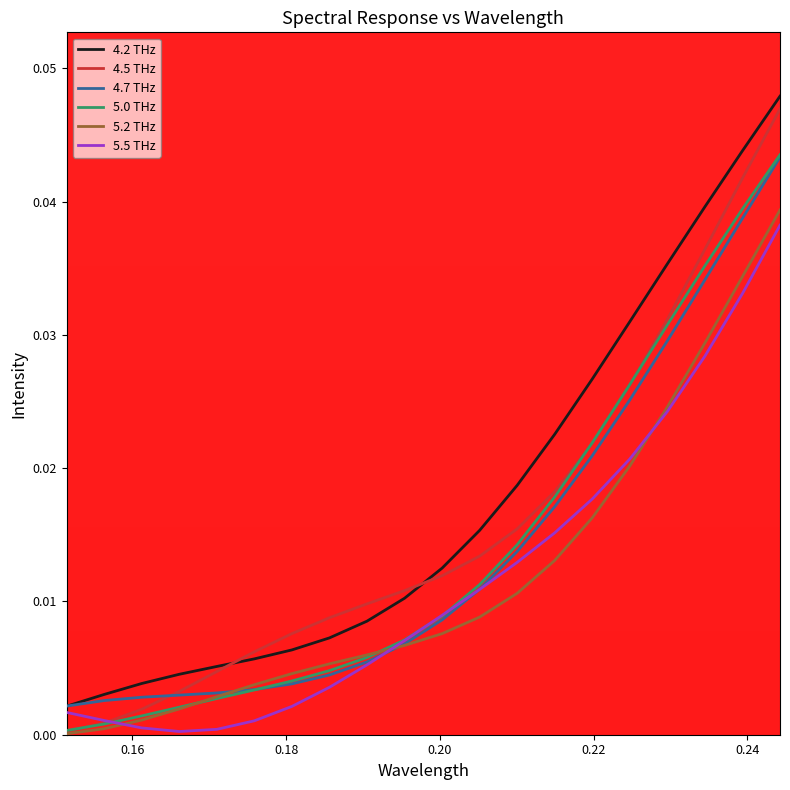

Which series ends up on top after the final intersection of 4.2 THz and 4.7 THz?

4.2 THz